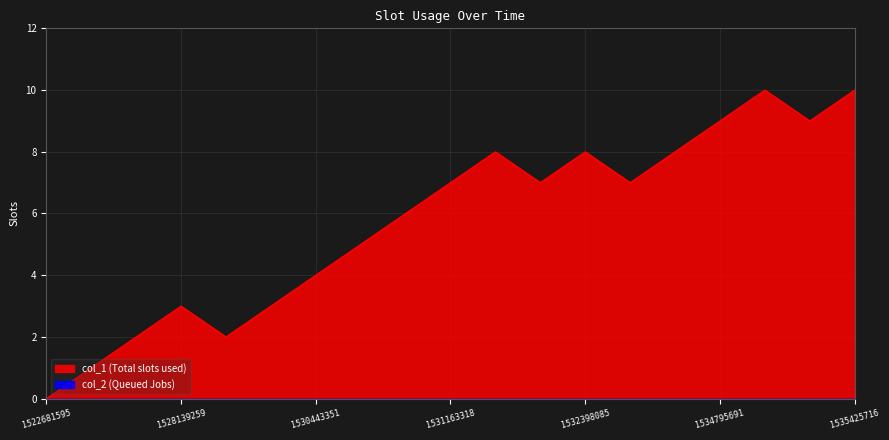

What is the difference between the second highest and second lowest values?

9